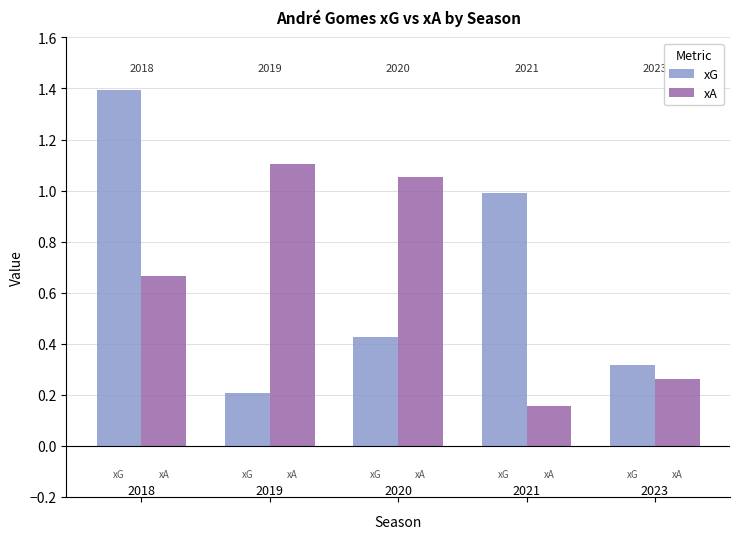

List the labels in order of xA value, largest first.

1, 2, 0, 4, 3